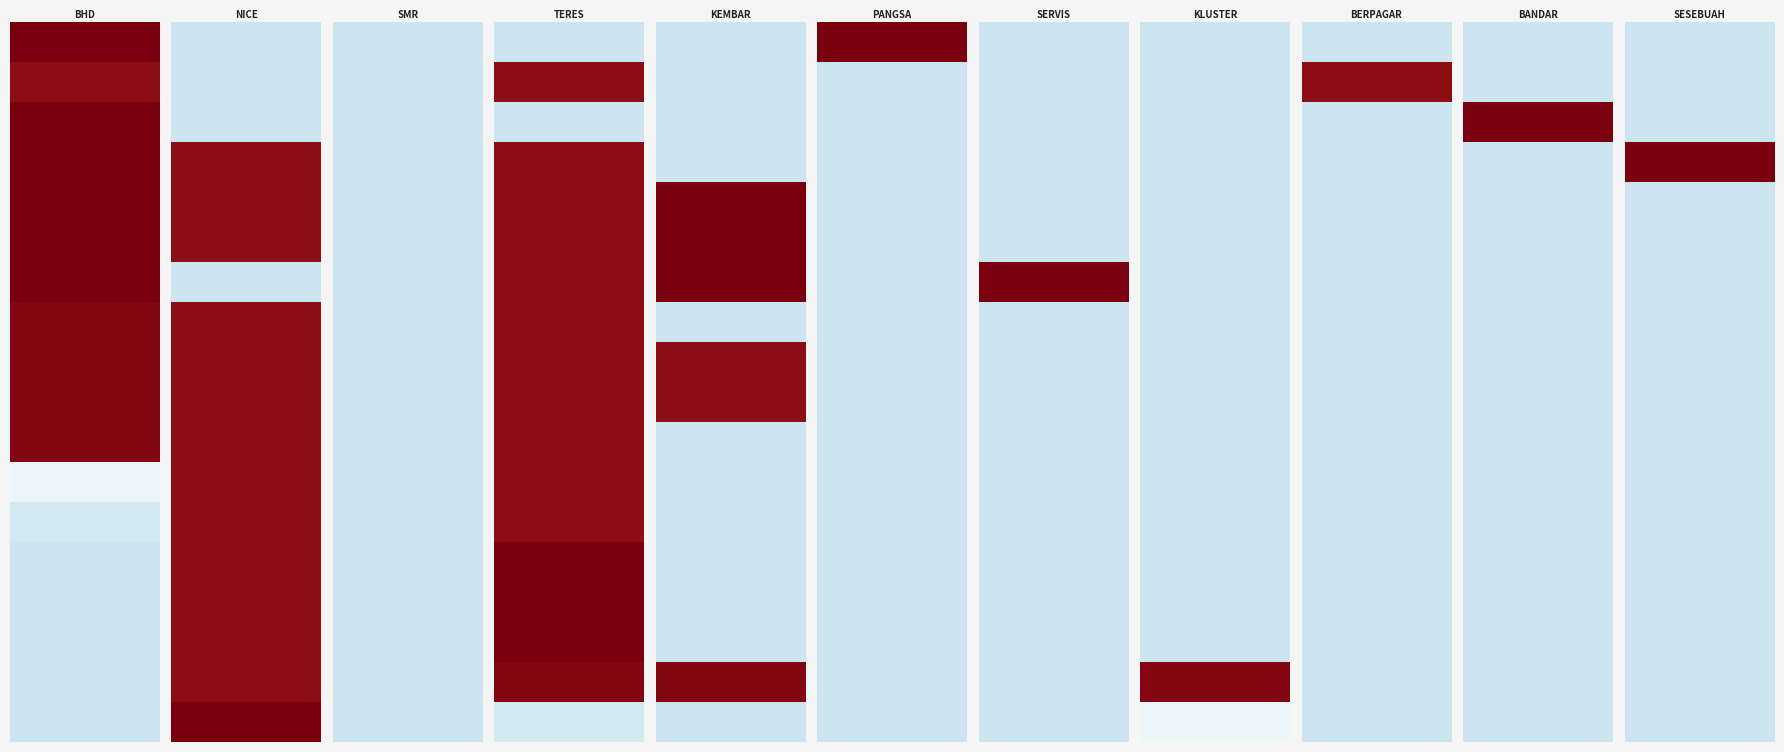

What is the greatest value displayed?

100.0